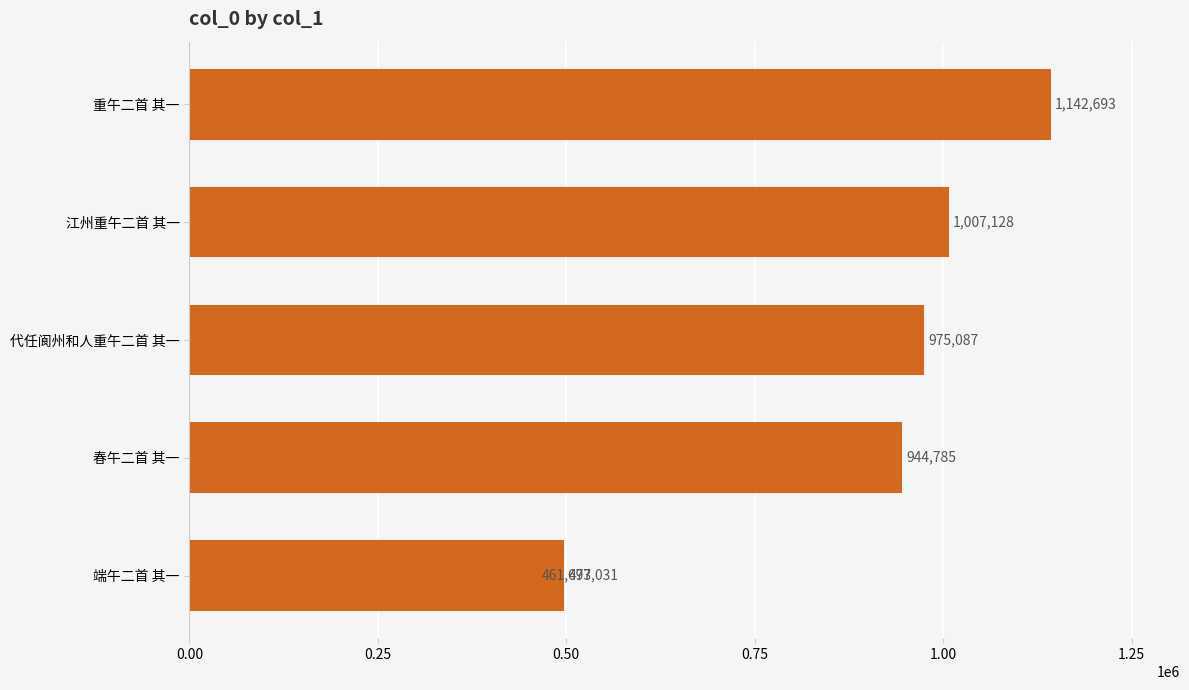

What is the sum of all values?

5028397